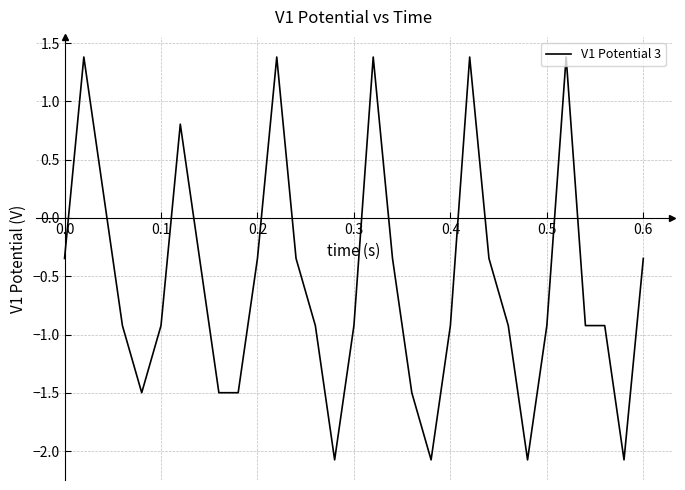

What is the maximum value shown in the chart?

1.4